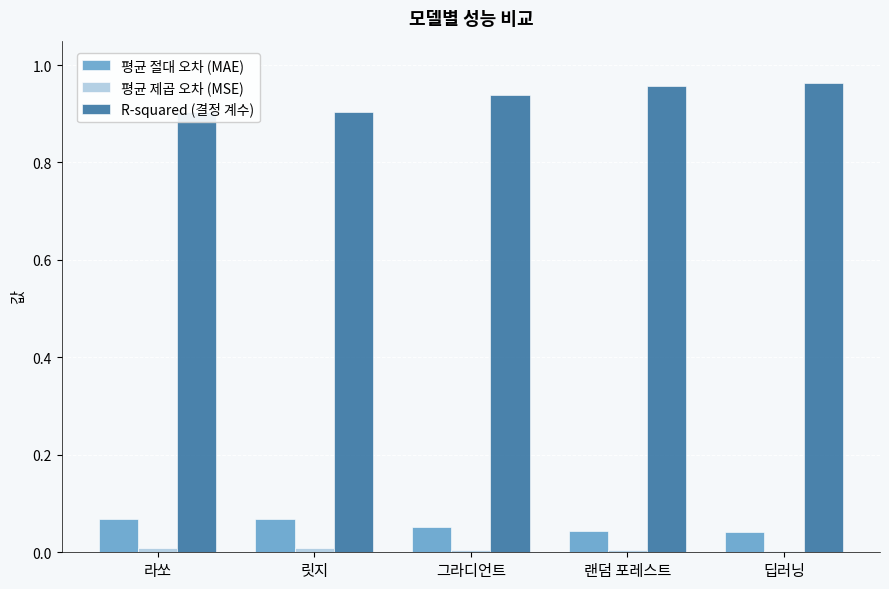

Which series has the largest total across all categories?

R-squared (결정 계수)